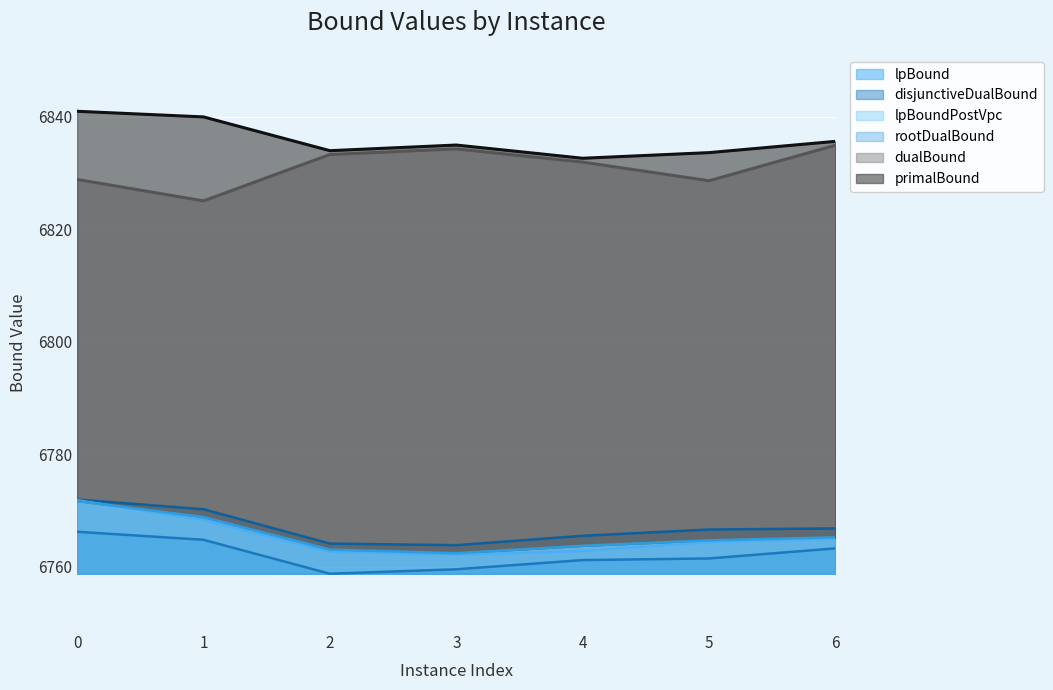

Reading left to right, transcribe all the data shown in this chart.

lpBound: 6766.2	6764.8	6758.8	6759.6	6761.2	6761.5	6763.3
disjunctiveDualBound: 6772.0	6770.2	6764.1	6763.9	6765.5	6766.6	6766.8
lpBoundPostVpc: 6771.9	6768.3	6762.7	6762.2	6762.8	6764.4	6765.0
rootDualBound: 6771.7	6768.9	6763.1	6762.4	6763.8	6764.7	6765.3
dualBound: 6828.9	6825.0	6833.3	6834.3	6831.9	6828.6	6834.9
primalBound: 6841.0	6840.0	6834.0	6835.0	6832.6	6833.6	6835.6